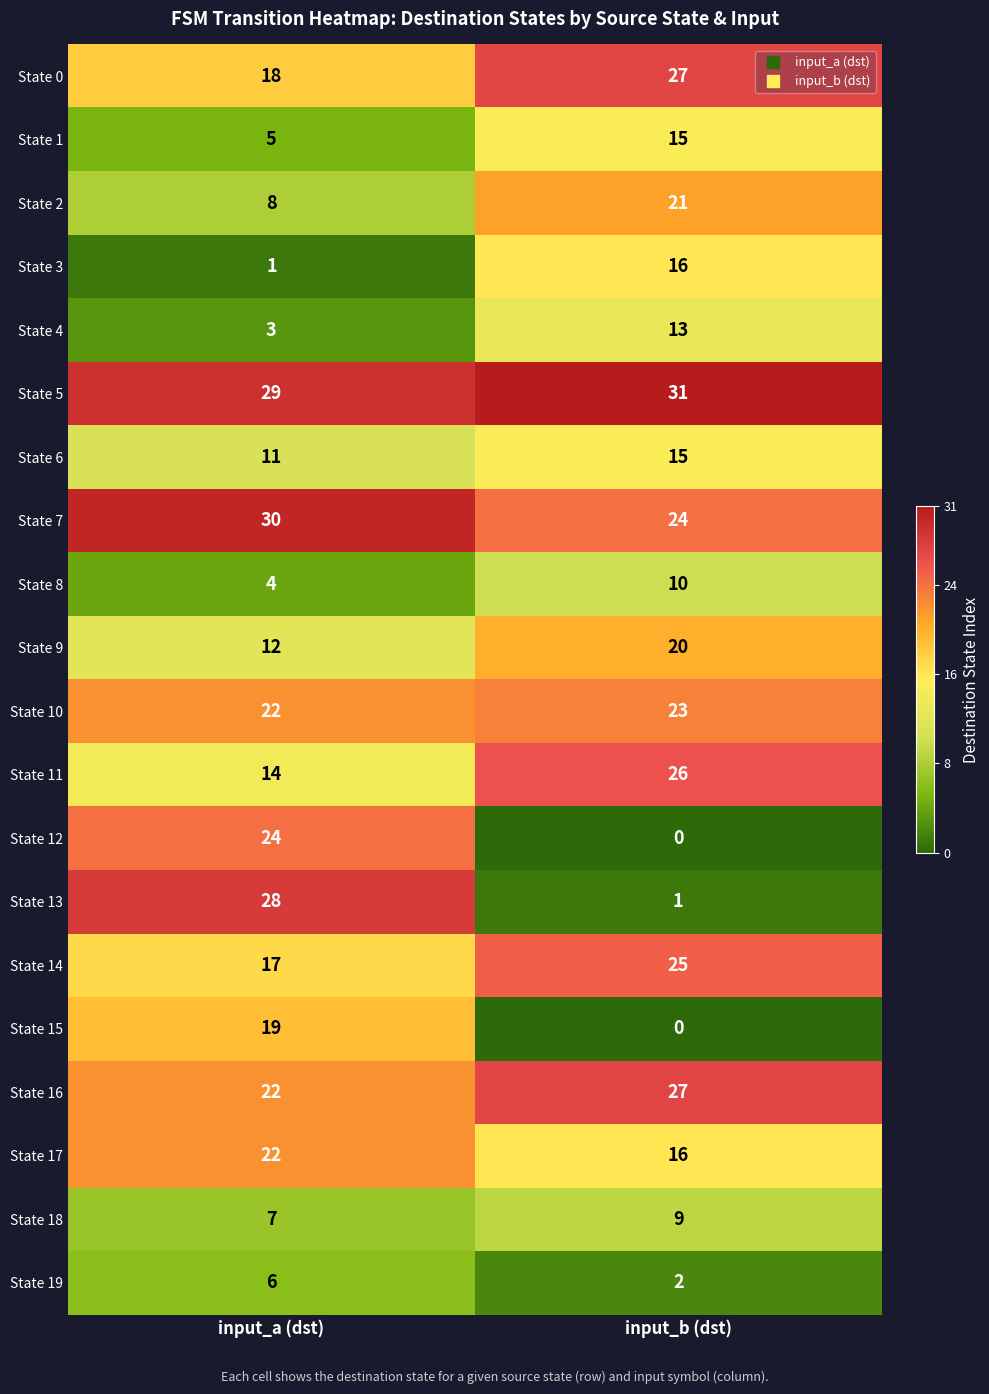

Which label corresponds to the smallest value in the chart?

input_b (dst)